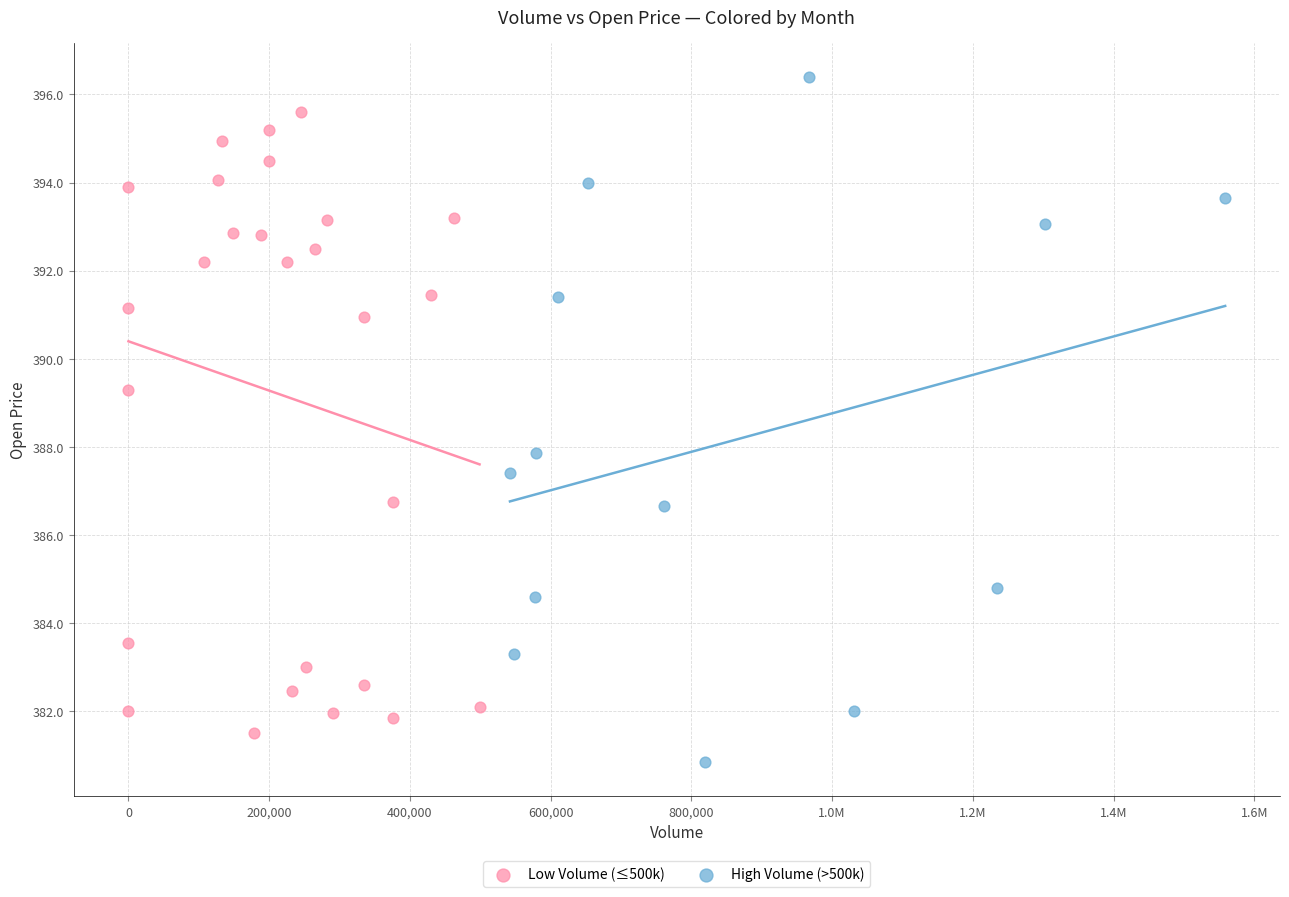

Which series has the largest Y range (max minus min)?

High Volume (>500k)